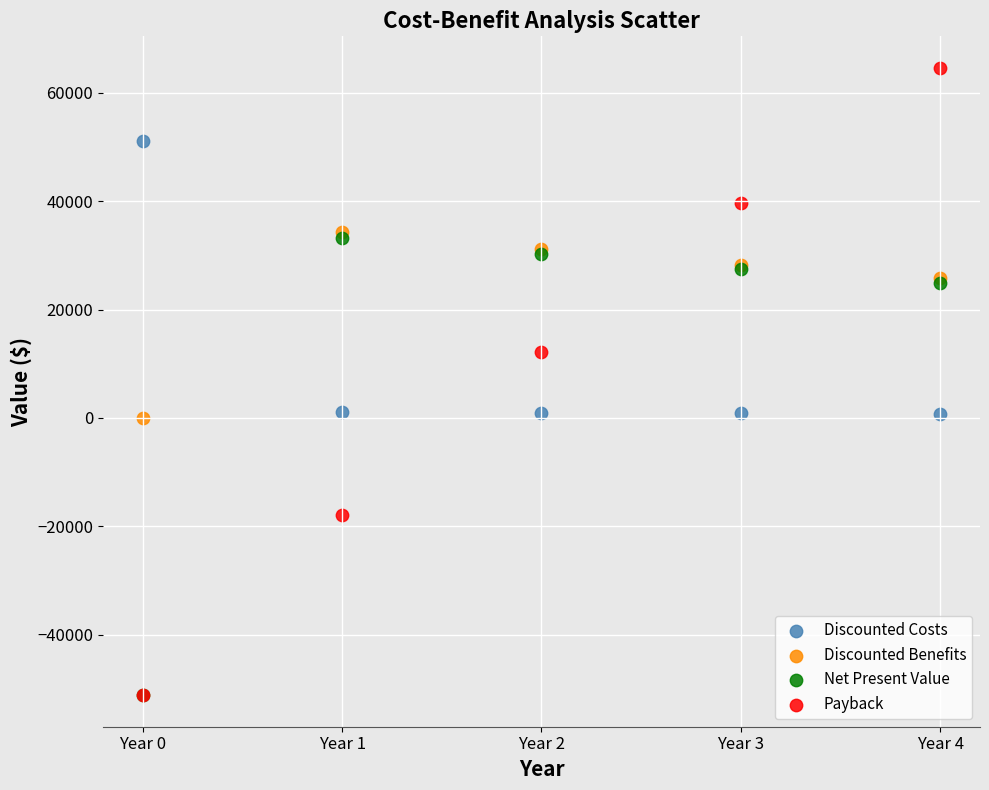

In the Discounted Benefits series, what Y value is closest to 17118?

25722.3